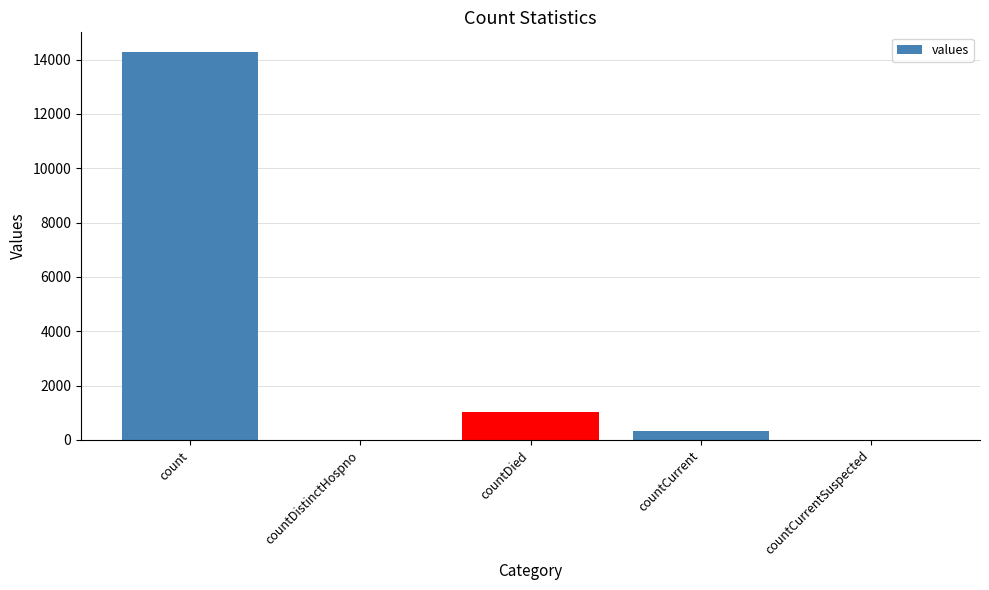

What is the sum of the values at countDied and countDistinctHospno?

1020